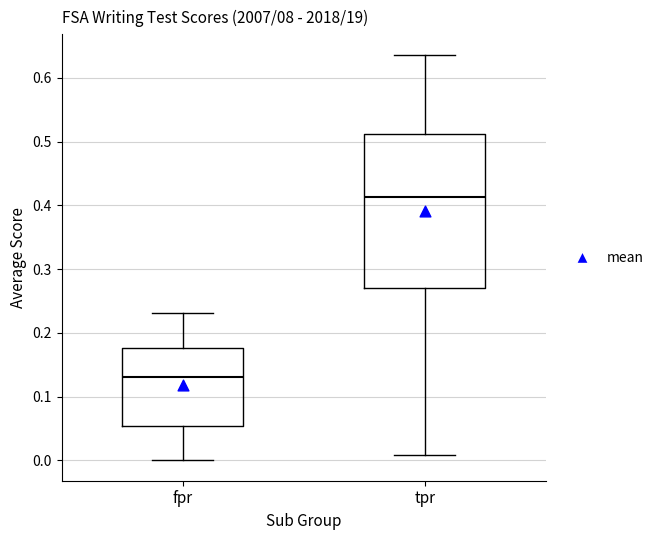

Which box is the tallest, from its lower edge to its upper edge?

tpr